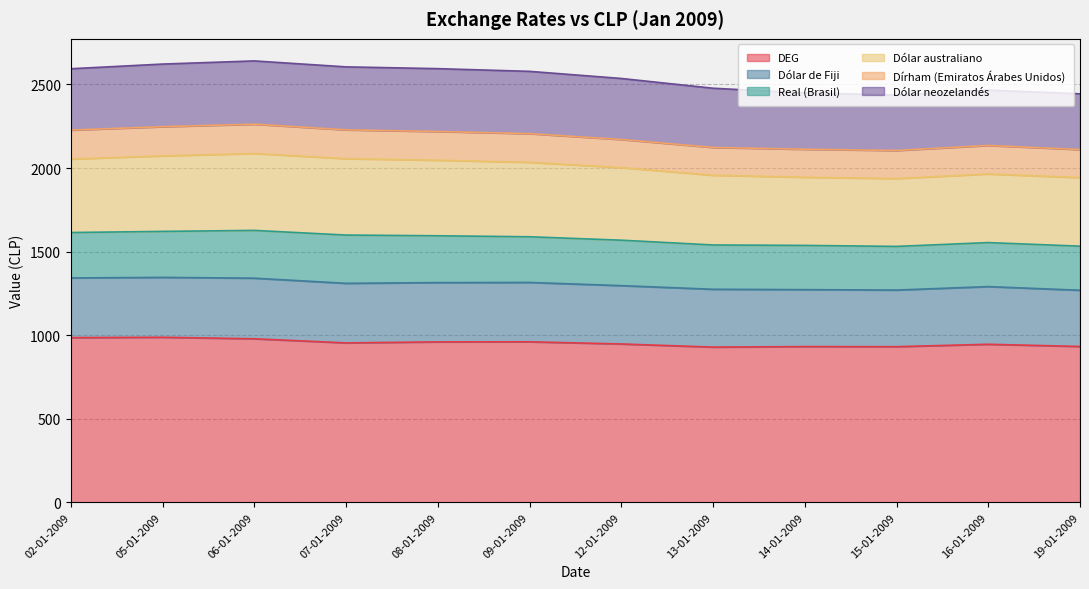

In Dólar de Fiji, how many points are lower than both neighbors (excluding endpoints)?

2